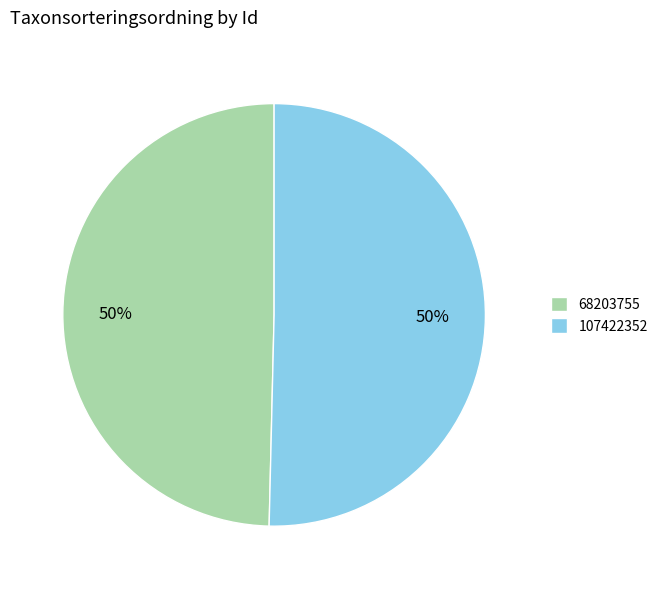

How many segments does this pie chart have?

2